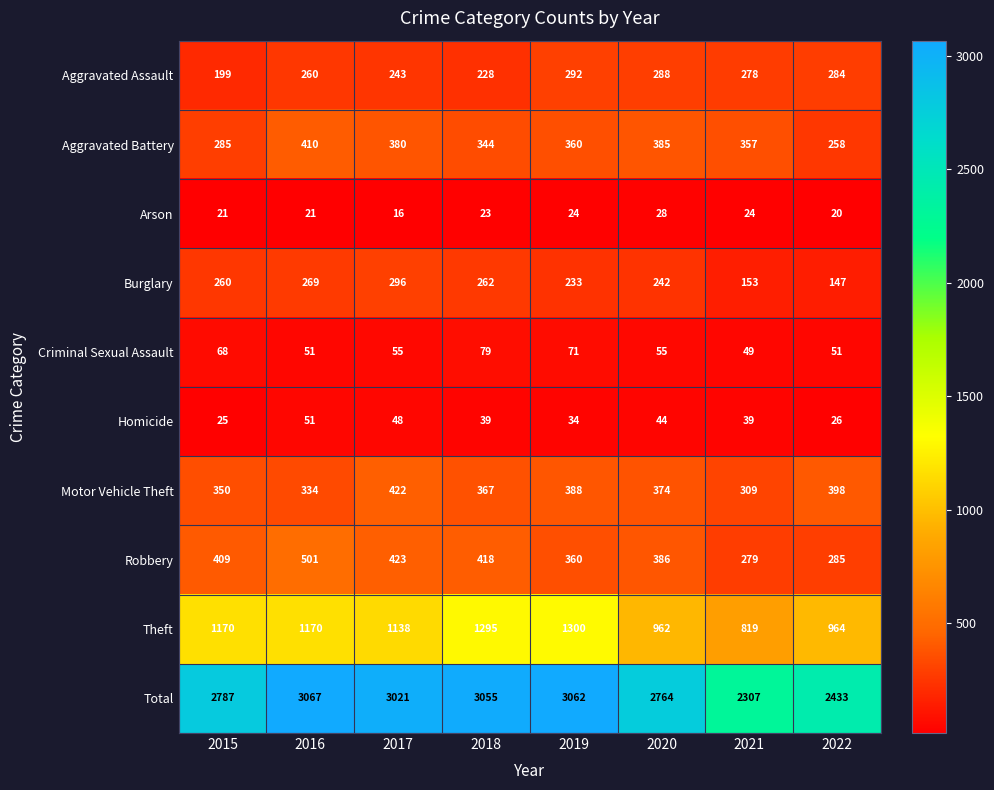

What is the difference between the Theft values at 2022 and 2018?

331